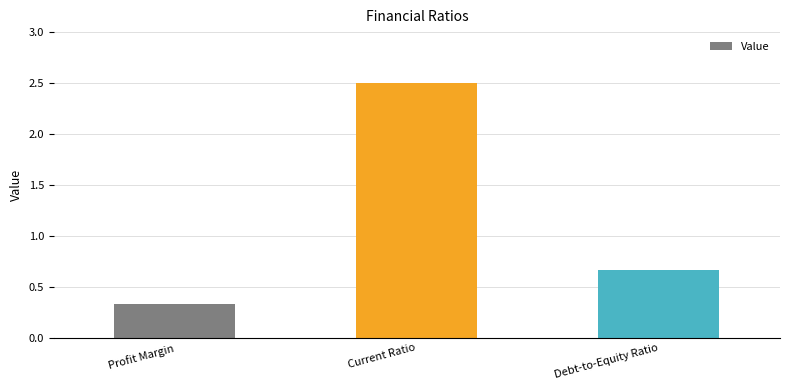

Which label corresponds to the largest value in the chart?

Current Ratio